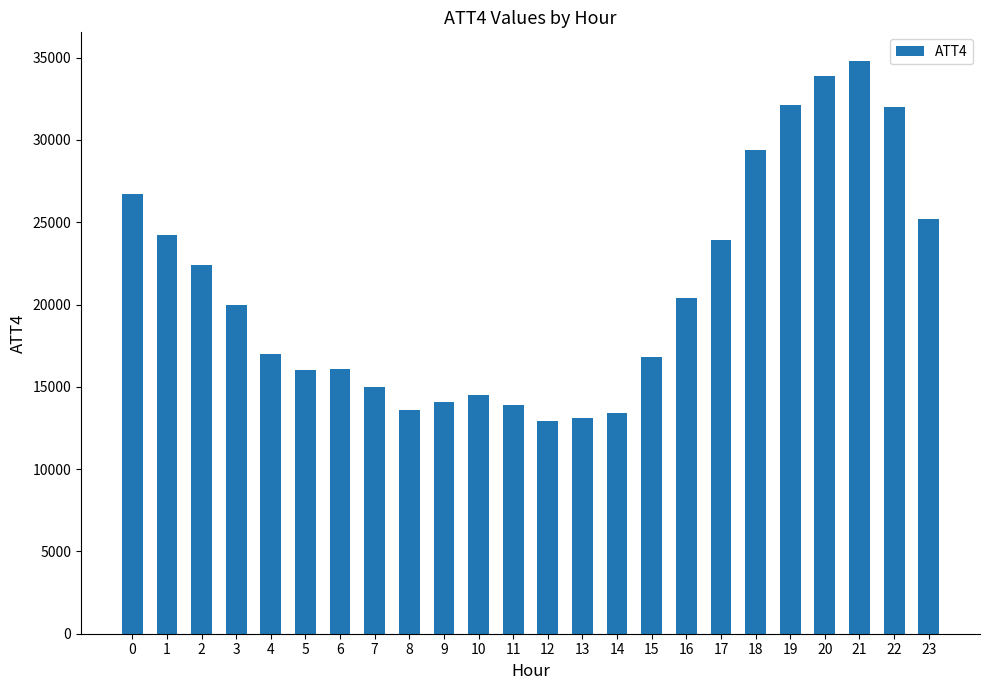

True or false: the data shows 20000 at 3.

True